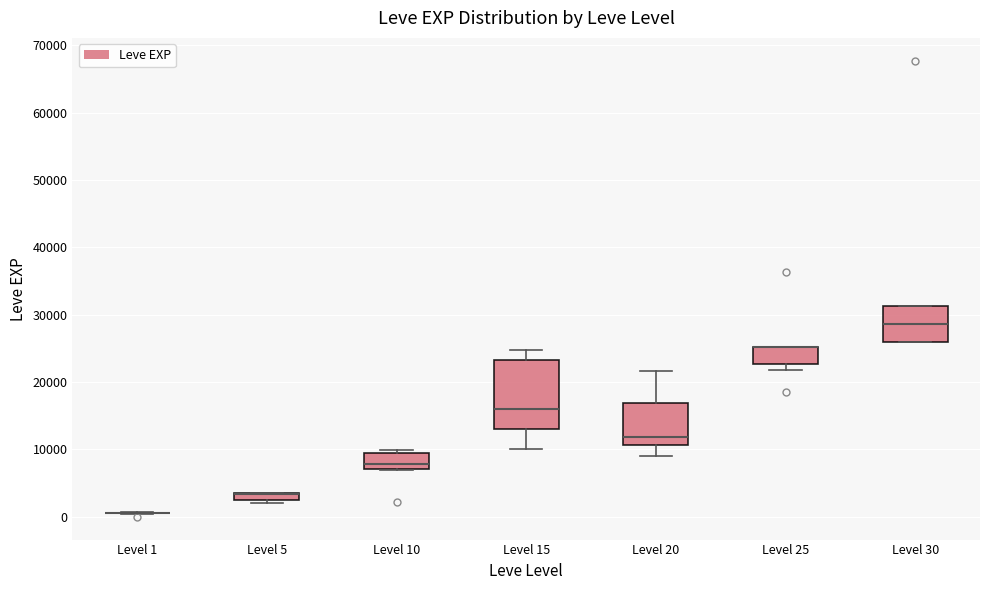

Where is the upper edge of the box for Level 20 on the y-axis? The values are not printed on the chart, so give them approximately, as read against the axis.

17000